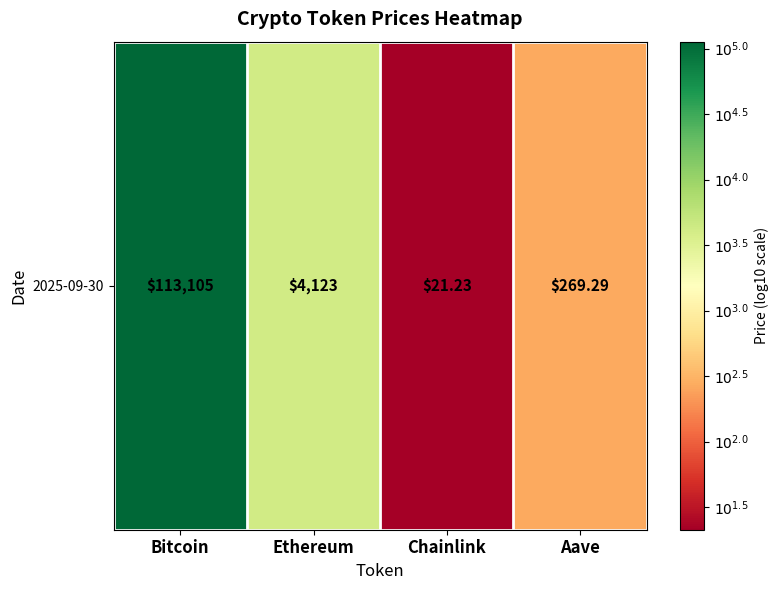

What is the minimum value shown in the chart?

1.3